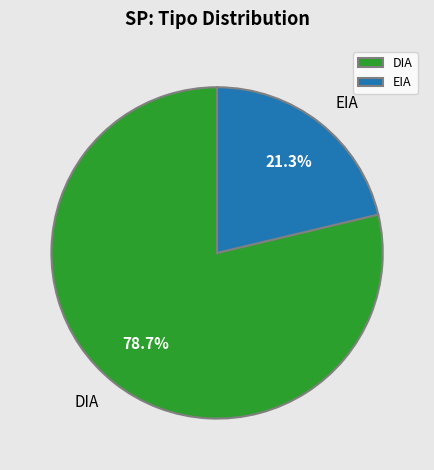

Which category has the smallest portion of the pie?

EIA